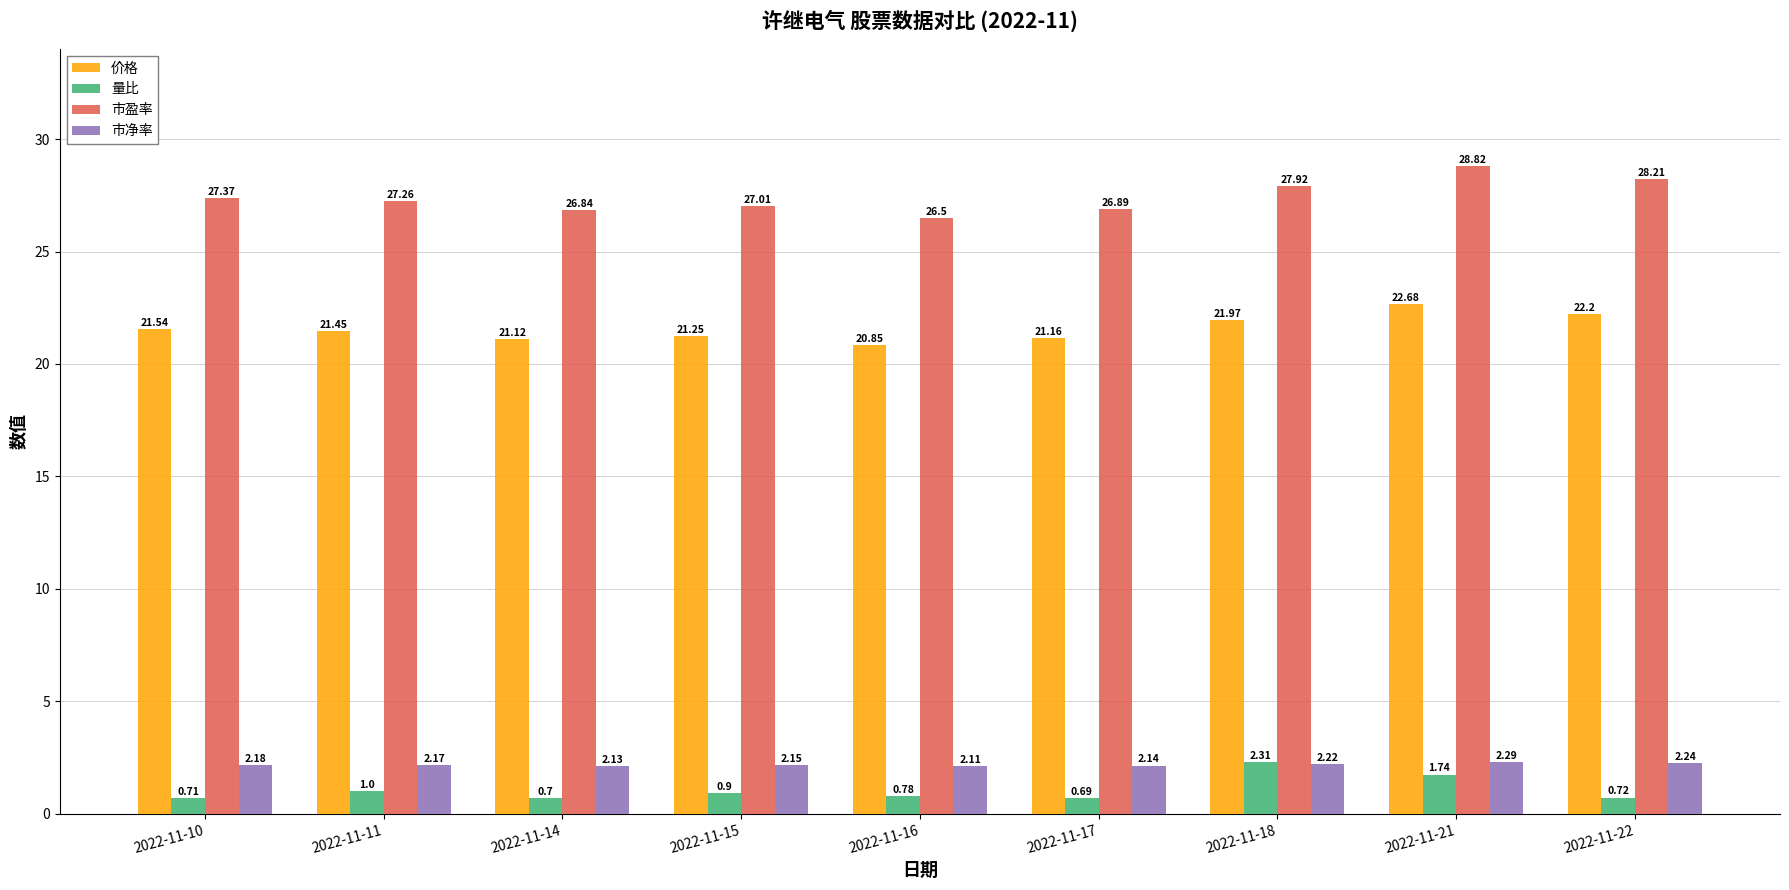

Which series has the largest range (max minus min)?

市盈率